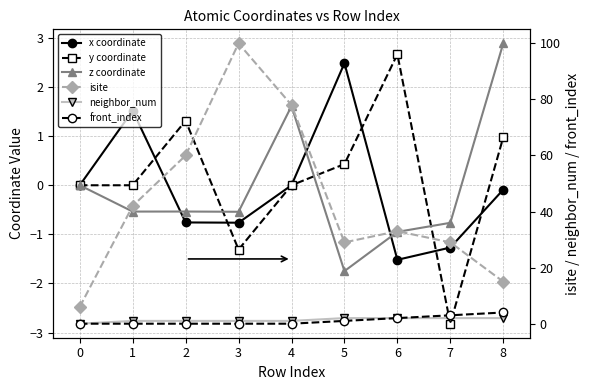

At how many categories does at least one series exceed 77?

2